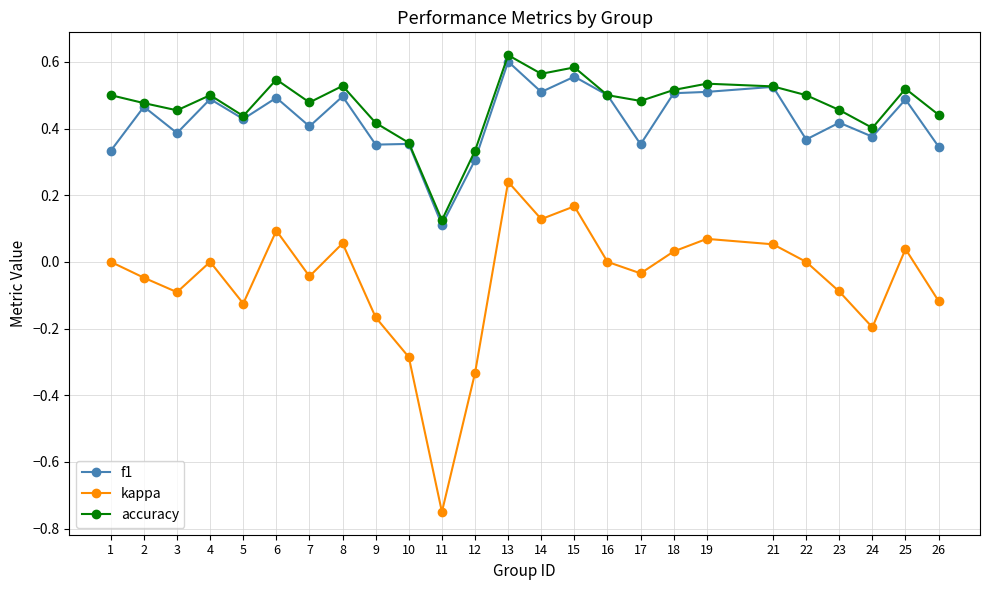

How many interior local valleys does the kappa series have?

7